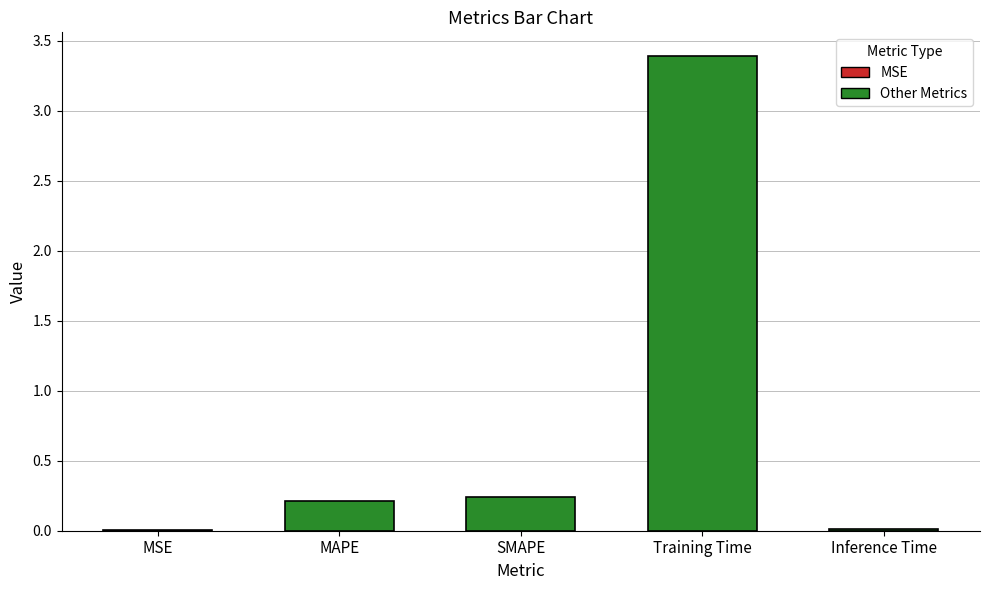

Are the bars horizontal?

No